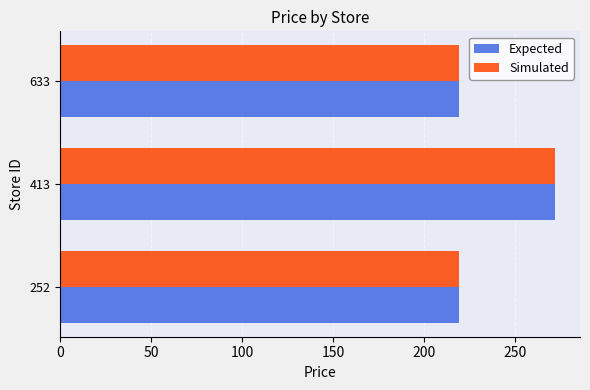

What is the highest value of the Simulated series?

272